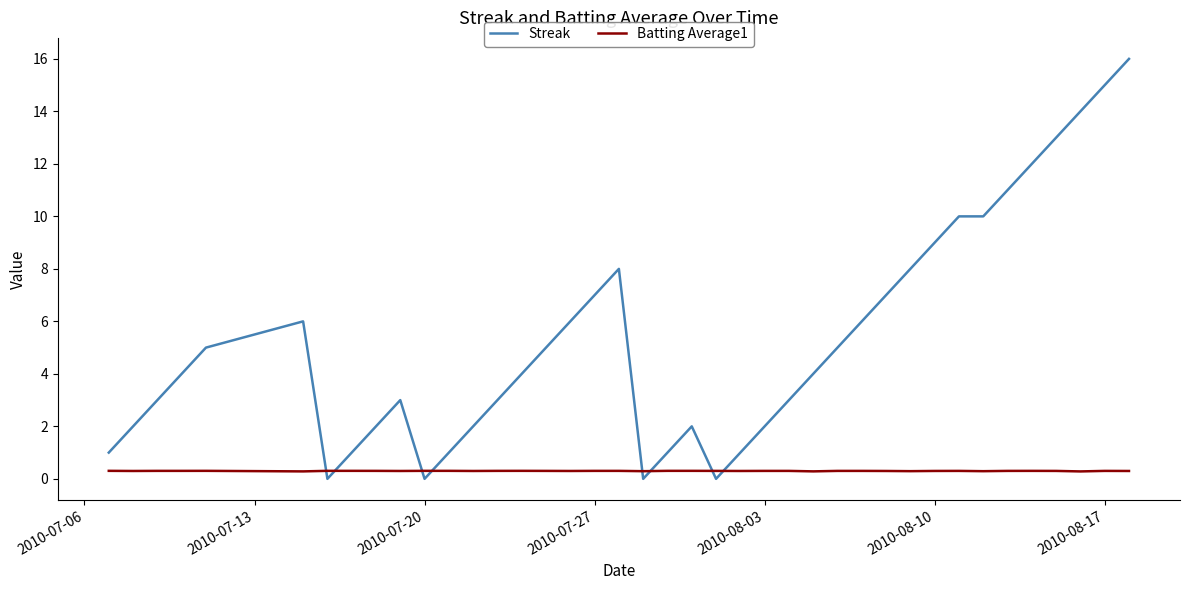

What is the difference between the maximum and minimum values in the Streak series?

16.0